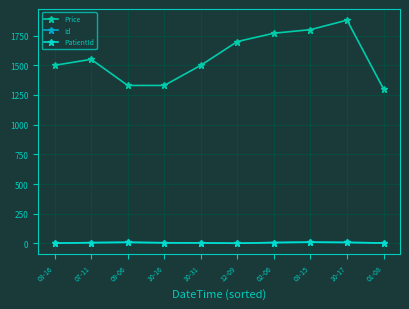

In PatientId, how many points are lower than both neighbors (excluding endpoints)?

1